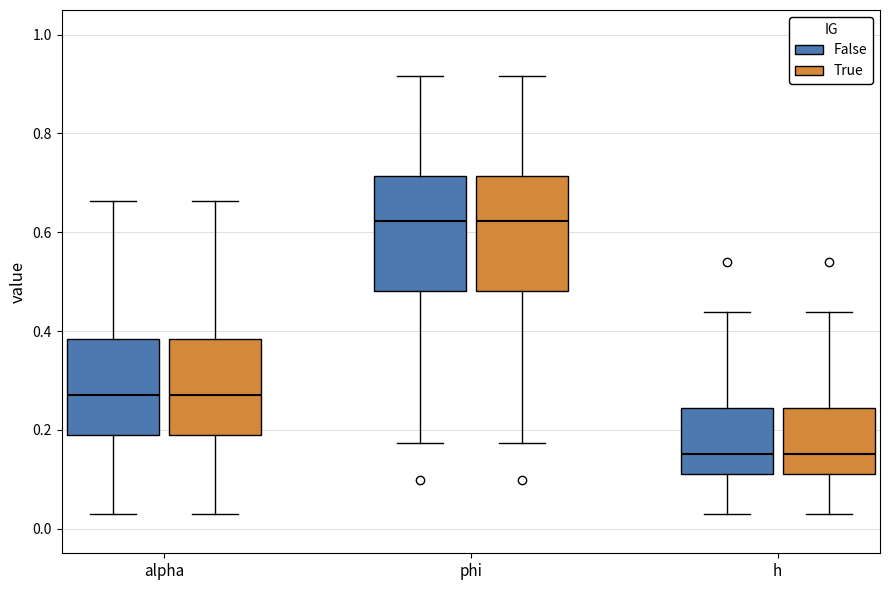

Reading left to right, read every box against the y-axis: the position of its median line, the range the box covers, and the ends of its whiskers. The values are not printed on the chart, so give them approximately, as read against the axis.

alpha (False): median 0.28, box 0.20 to 0.38, whiskers 0.02 to 0.66
alpha (True): median 0.28, box 0.20 to 0.38, whiskers 0.02 to 0.66
phi (False): median 0.62, box 0.48 to 0.72, whiskers 0.18 to 0.92
phi (True): median 0.62, box 0.48 to 0.72, whiskers 0.18 to 0.92
h (False): median 0.16, box 0.12 to 0.24, whiskers 0.02 to 0.44
h (True): median 0.16, box 0.12 to 0.24, whiskers 0.02 to 0.44